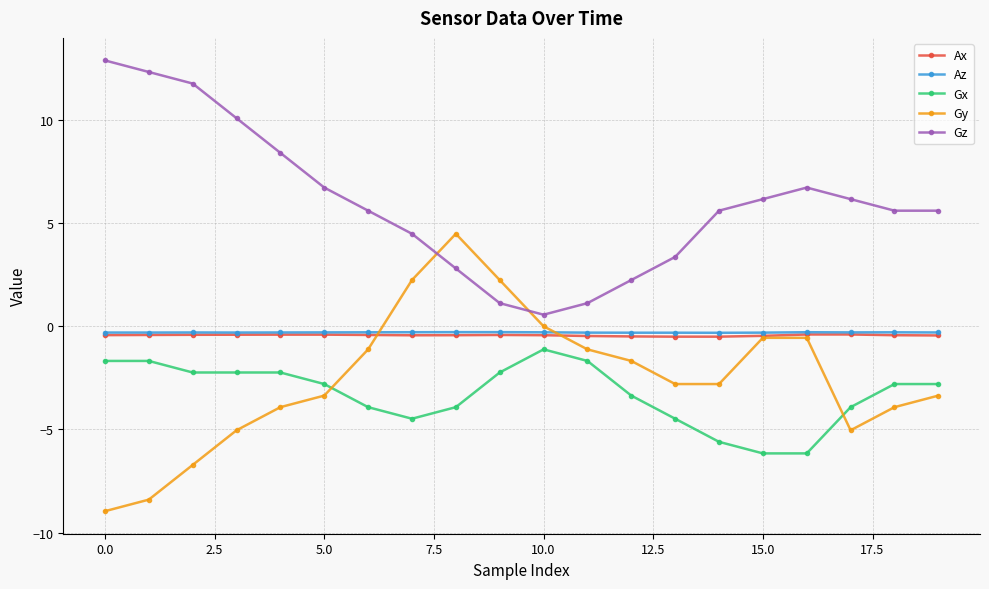

What is the smallest value displayed?

-9.0